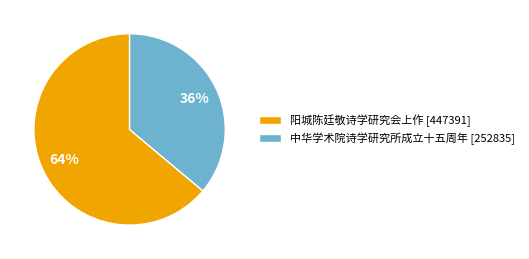

How many slices are in this pie chart?

2